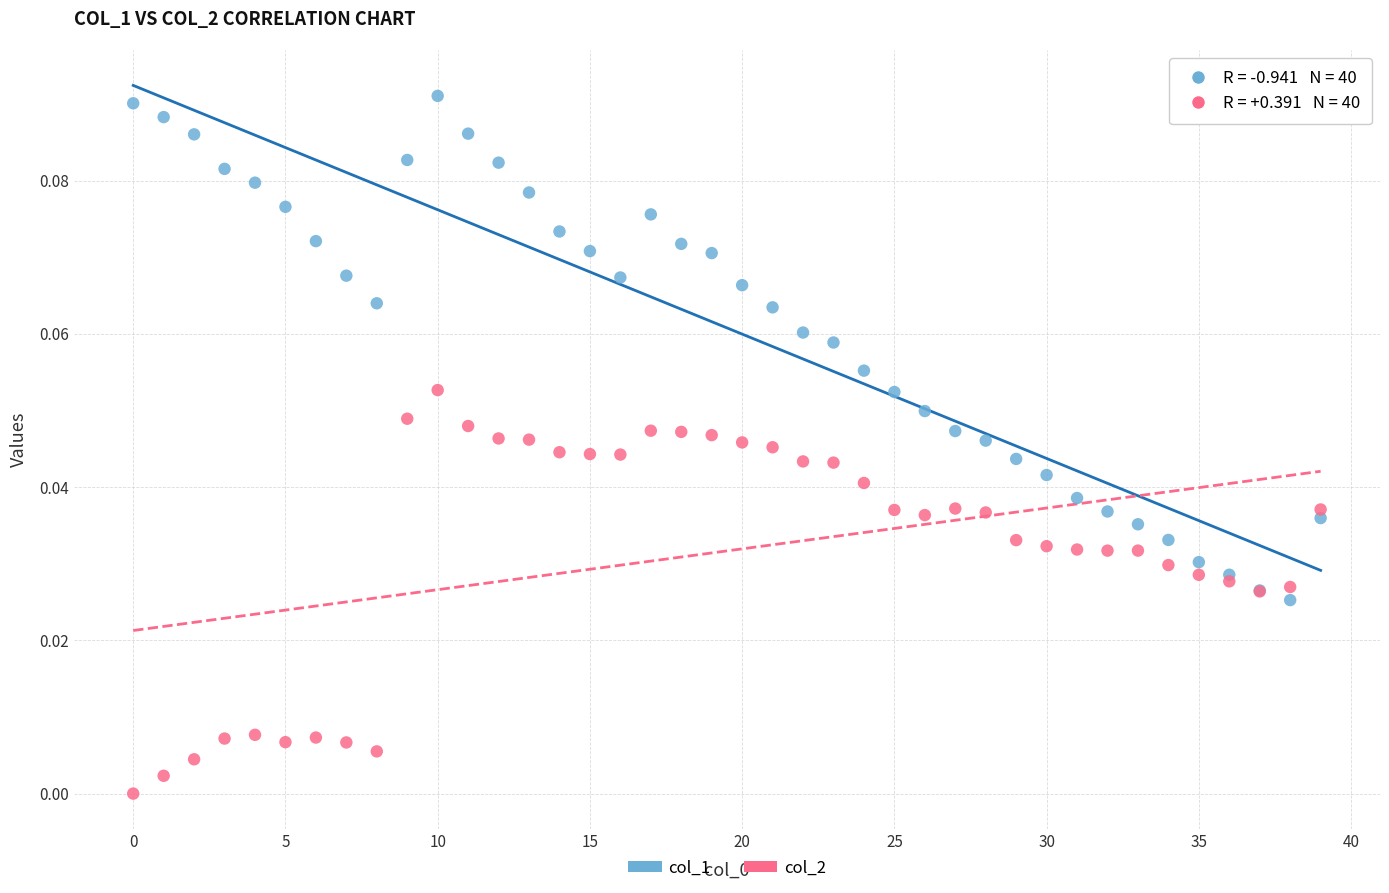

What are all the series names shown in the legend?

col_1, col_2